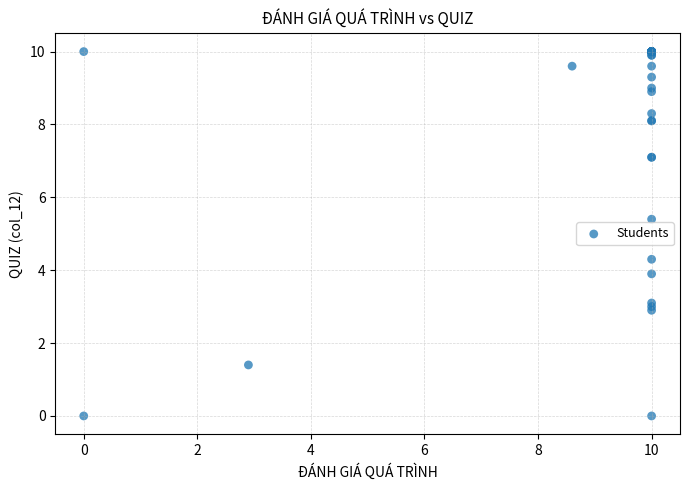

What Y value in the scatter plot is closest to 5?

5.4